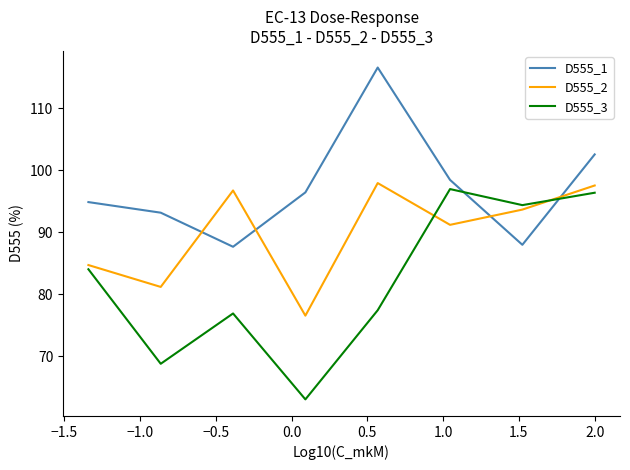

How many values in the D555_1 series are below 96?

4